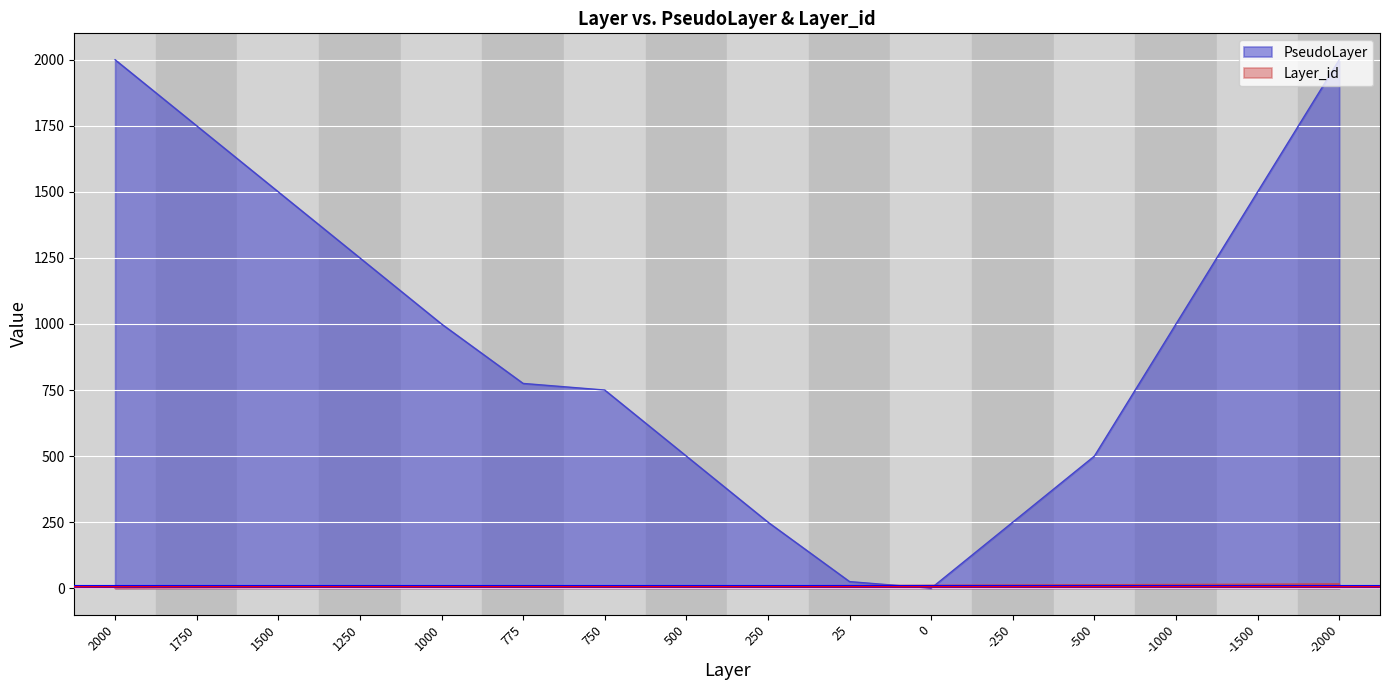

Reading left to right, list all the values displayed in this chart.

Layer_id: 1	2	3	4	5	6	7	8	9	10	11	12	13	14	15	16
PseudoLayer: 2000	1750	1500	1250	1000	775	750	500	250	25	0	250	500	1000	1500	2000